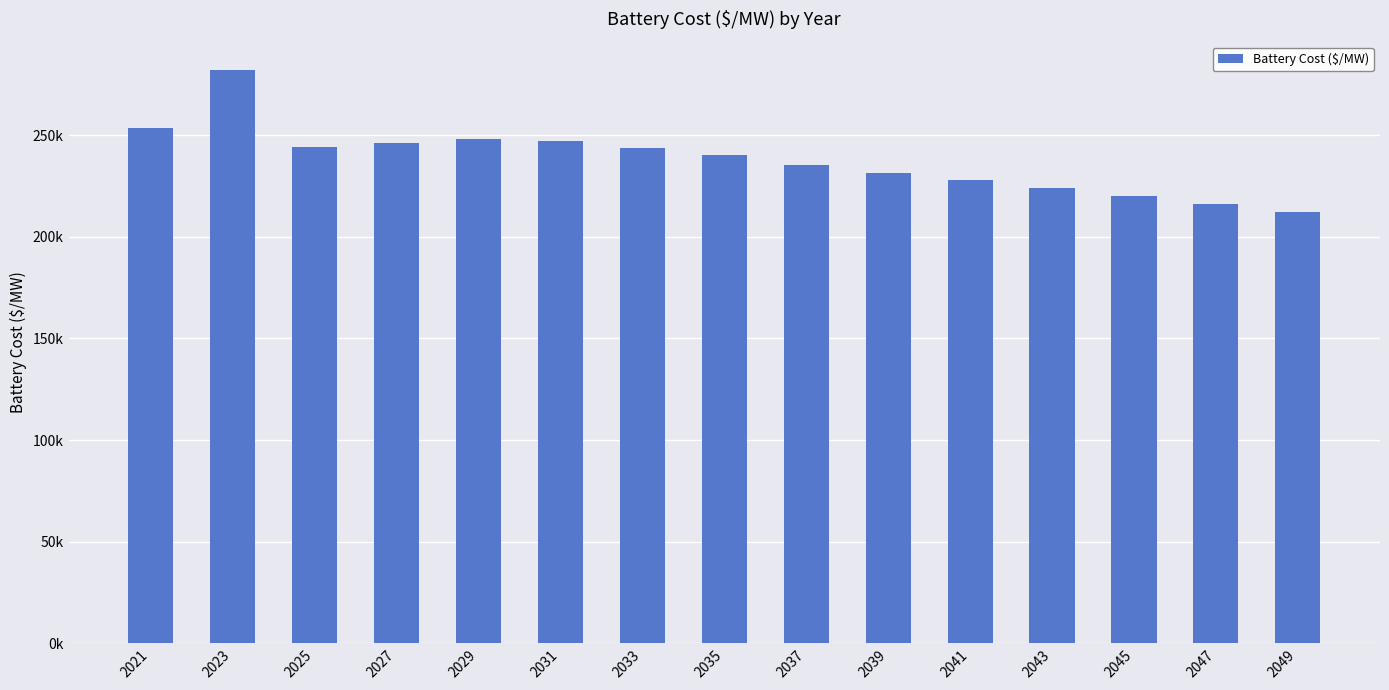

Does the chart contain any negative values?

No